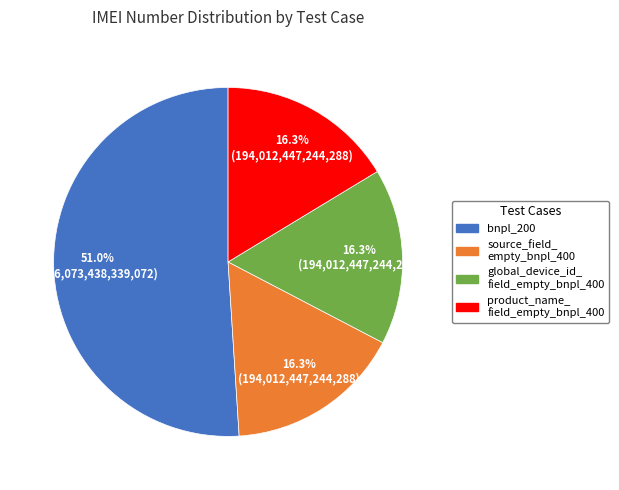

Is there a majority slice in this chart?

Yes